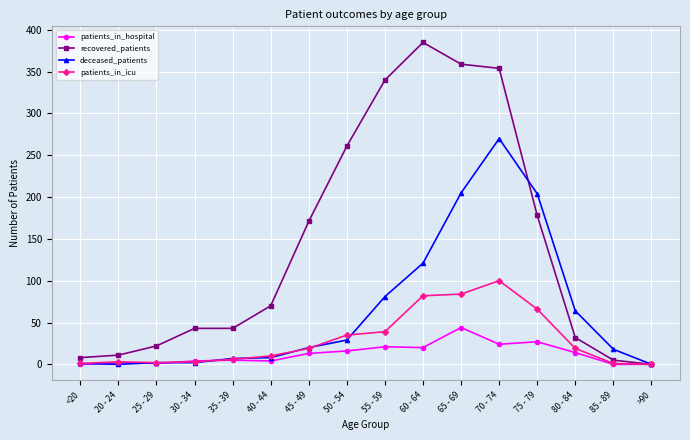

How many values in recovered_patients are above zero?

15